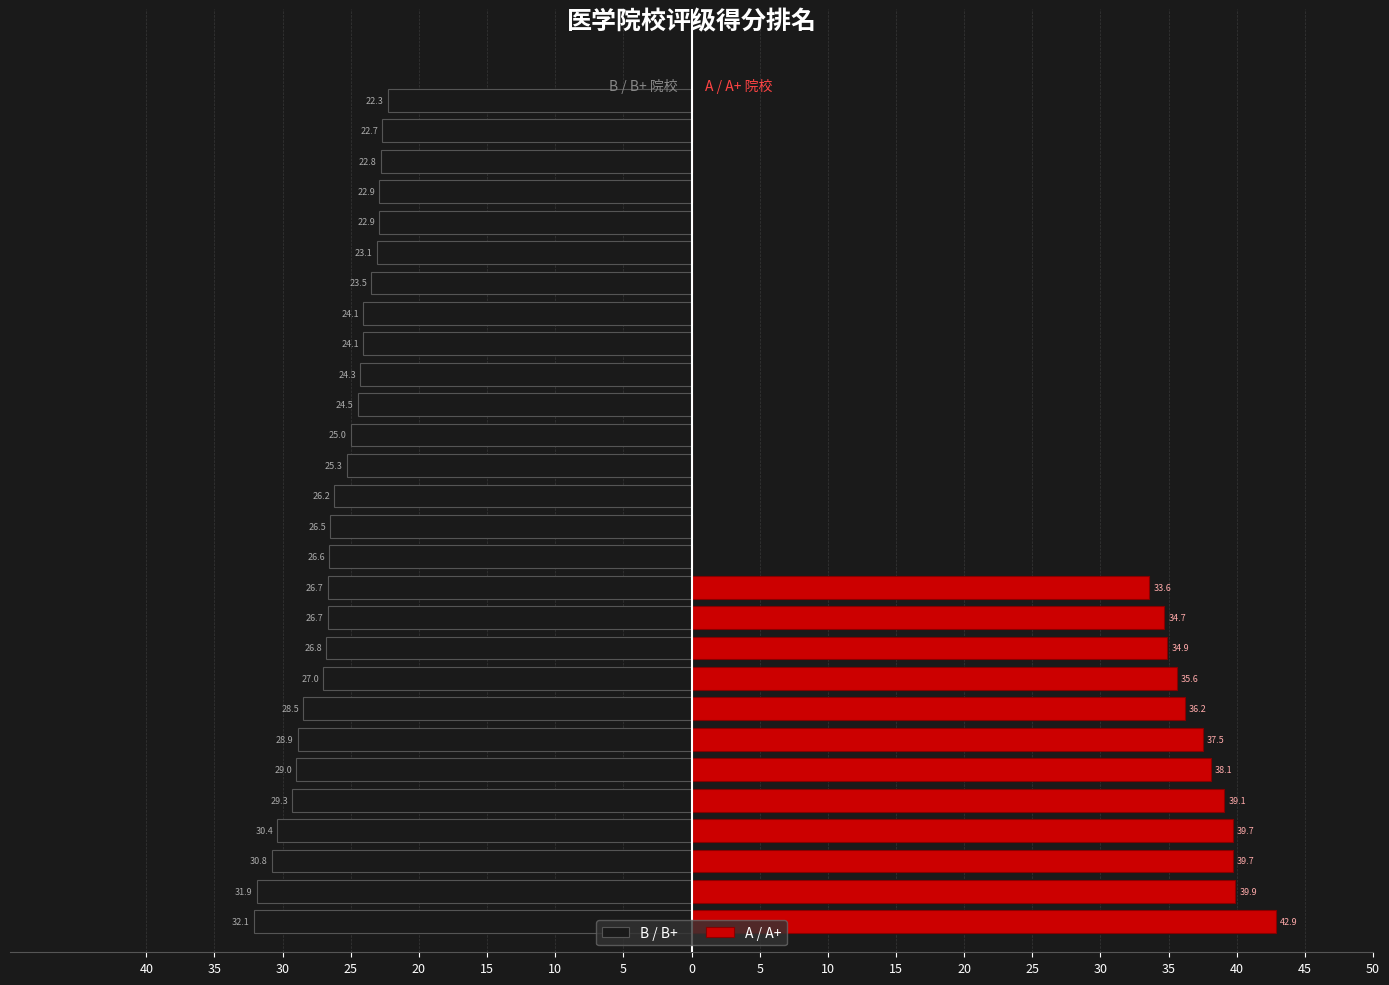

Rank the series by their maximum value, from highest to lowest.

A / A+, B / B+